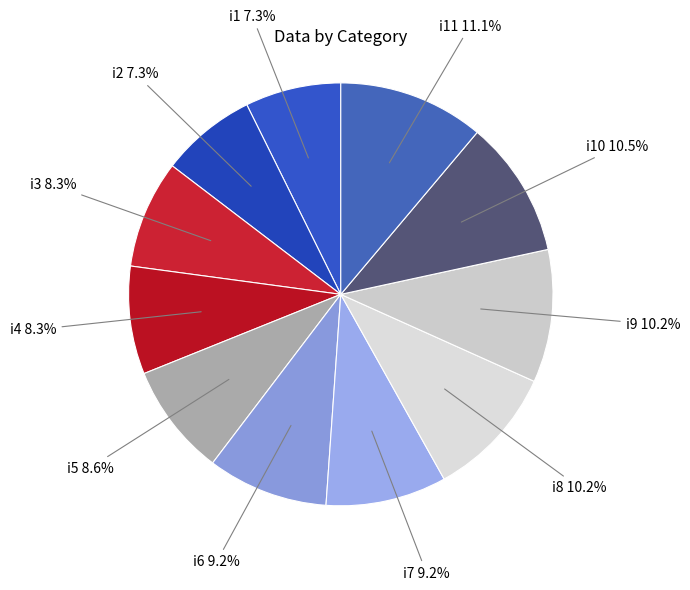

Is there a majority slice in this chart?

No